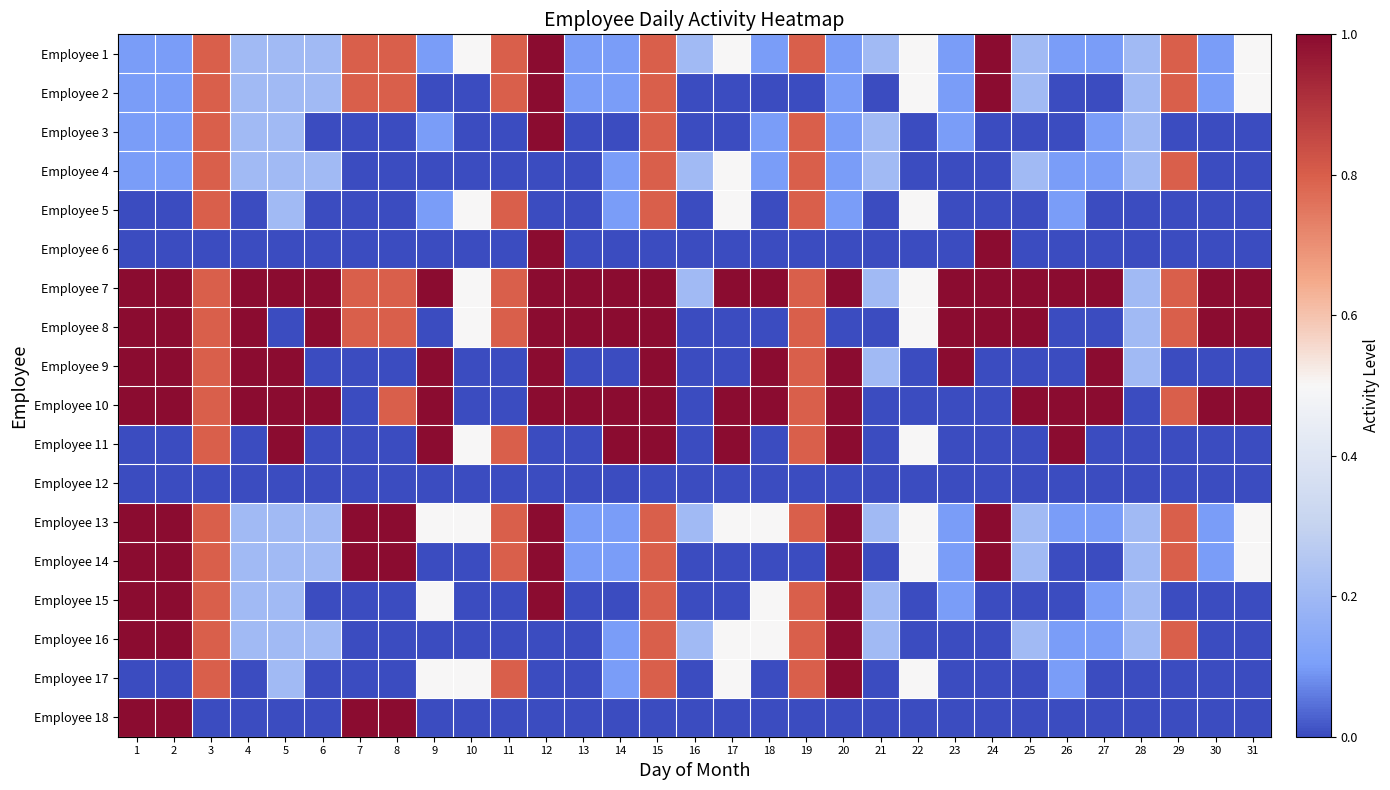

Reading left to right, transcribe all the data shown in this chart.

Employee 1: 1=0.1	2=0.1	3=0.8	4=0.2	5=0.2	6=0.2	7=0.8	8=0.8	9=0.1	10=0.5	11=0.8	12=1.0	13=0.1	14=0.1	15=0.8	16=0.2	17=0.5	18=0.1	19=0.8	20=0.1	21=0.2	22=0.5	23=0.1	24=1.0	25=0.2	26=0.1	27=0.1	28=0.2	29=0.8	30=0.1	31=0.5
Employee 2: 1=0.1	2=0.1	3=0.8	4=0.2	5=0.2	6=0.2	7=0.8	8=0.8	9=0.0	10=0.0	11=0.8	12=1.0	13=0.1	14=0.1	15=0.8	16=0.0	17=0.0	18=0.0	19=0.0	20=0.1	21=0.0	22=0.5	23=0.1	24=1.0	25=0.2	26=0.0	27=0.0	28=0.2	29=0.8	30=0.1	31=0.5
Employee 3: 1=0.1	2=0.1	3=0.8	4=0.2	5=0.2	6=0.0	7=0.0	8=0.0	9=0.1	10=0.0	11=0.0	12=1.0	13=0.0	14=0.0	15=0.8	16=0.0	17=0.0	18=0.1	19=0.8	20=0.1	21=0.2	22=0.0	23=0.1	24=0.0	25=0.0	26=0.0	27=0.1	28=0.2	29=0.0	30=0.0	31=0.0
Employee 4: 1=0.1	2=0.1	3=0.8	4=0.2	5=0.2	6=0.2	7=0.0	8=0.0	9=0.0	10=0.0	11=0.0	12=0.0	13=0.0	14=0.1	15=0.8	16=0.2	17=0.5	18=0.1	19=0.8	20=0.1	21=0.2	22=0.0	23=0.0	24=0.0	25=0.2	26=0.1	27=0.1	28=0.2	29=0.8	30=0.0	31=0.0
Employee 5: 1=0.0	2=0.0	3=0.8	4=0.0	5=0.2	6=0.0	7=0.0	8=0.0	9=0.1	10=0.5	11=0.8	12=0.0	13=0.0	14=0.1	15=0.8	16=0.0	17=0.5	18=0.0	19=0.8	20=0.1	21=0.0	22=0.5	23=0.0	24=0.0	25=0.0	26=0.1	27=0.0	28=0.0	29=0.0	30=0.0	31=0.0
Employee 6: 1=0.0	2=0.0	3=0.0	4=0.0	5=0.0	6=0.0	7=0.0	8=0.0	9=0.0	10=0.0	11=0.0	12=1.0	13=0.0	14=0.0	15=0.0	16=0.0	17=0.0	18=0.0	19=0.0	20=0.0	21=0.0	22=0.0	23=0.0	24=1.0	25=0.0	26=0.0	27=0.0	28=0.0	29=0.0	30=0.0	31=0.0
Employee 7: 1=1.0	2=1.0	3=0.8	4=1.0	5=1.0	6=1.0	7=0.8	8=0.8	9=1.0	10=0.5	11=0.8	12=1.0	13=1.0	14=1.0	15=1.0	16=0.2	17=1.0	18=1.0	19=0.8	20=1.0	21=0.2	22=0.5	23=1.0	24=1.0	25=1.0	26=1.0	27=1.0	28=0.2	29=0.8	30=1.0	31=1.0
Employee 8: 1=1.0	2=1.0	3=0.8	4=1.0	5=0.0	6=1.0	7=0.8	8=0.8	9=0.0	10=0.5	11=0.8	12=1.0	13=1.0	14=1.0	15=1.0	16=0.0	17=0.0	18=0.0	19=0.8	20=0.0	21=0.0	22=0.5	23=1.0	24=1.0	25=1.0	26=0.0	27=0.0	28=0.2	29=0.8	30=1.0	31=1.0
Employee 9: 1=1.0	2=1.0	3=0.8	4=1.0	5=1.0	6=0.0	7=0.0	8=0.0	9=1.0	10=0.0	11=0.0	12=1.0	13=0.0	14=0.0	15=1.0	16=0.0	17=0.0	18=1.0	19=0.8	20=1.0	21=0.2	22=0.0	23=1.0	24=0.0	25=0.0	26=0.0	27=1.0	28=0.2	29=0.0	30=0.0	31=0.0
Employee 10: 1=1.0	2=1.0	3=0.8	4=1.0	5=1.0	6=1.0	7=0.0	8=0.8	9=1.0	10=0.0	11=0.0	12=1.0	13=1.0	14=1.0	15=1.0	16=0.0	17=1.0	18=1.0	19=0.8	20=1.0	21=0.0	22=0.0	23=0.0	24=0.0	25=1.0	26=1.0	27=1.0	28=0.0	29=0.8	30=1.0	31=1.0
Employee 11: 1=0.0	2=0.0	3=0.8	4=0.0	5=1.0	6=0.0	7=0.0	8=0.0	9=1.0	10=0.5	11=0.8	12=0.0	13=0.0	14=1.0	15=1.0	16=0.0	17=1.0	18=0.0	19=0.8	20=1.0	21=0.0	22=0.5	23=0.0	24=0.0	25=0.0	26=1.0	27=0.0	28=0.0	29=0.0	30=0.0	31=0.0
Employee 12: 1=0.0	2=0.0	3=0.0	4=0.0	5=0.0	6=0.0	7=0.0	8=0.0	9=0.0	10=0.0	11=0.0	12=0.0	13=0.0	14=0.0	15=0.0	16=0.0	17=0.0	18=0.0	19=0.0	20=0.0	21=0.0	22=0.0	23=0.0	24=0.0	25=0.0	26=0.0	27=0.0	28=0.0	29=0.0	30=0.0	31=0.0
Employee 13: 1=1.0	2=1.0	3=0.8	4=0.2	5=0.2	6=0.2	7=1.0	8=1.0	9=0.5	10=0.5	11=0.8	12=1.0	13=0.1	14=0.1	15=0.8	16=0.2	17=0.5	18=0.5	19=0.8	20=1.0	21=0.2	22=0.5	23=0.1	24=1.0	25=0.2	26=0.1	27=0.1	28=0.2	29=0.8	30=0.1	31=0.5
Employee 14: 1=1.0	2=1.0	3=0.8	4=0.2	5=0.2	6=0.2	7=1.0	8=1.0	9=0.0	10=0.0	11=0.8	12=1.0	13=0.1	14=0.1	15=0.8	16=0.0	17=0.0	18=0.0	19=0.0	20=1.0	21=0.0	22=0.5	23=0.1	24=1.0	25=0.2	26=0.0	27=0.0	28=0.2	29=0.8	30=0.1	31=0.5
Employee 15: 1=1.0	2=1.0	3=0.8	4=0.2	5=0.2	6=0.0	7=0.0	8=0.0	9=0.5	10=0.0	11=0.0	12=1.0	13=0.0	14=0.0	15=0.8	16=0.0	17=0.0	18=0.5	19=0.8	20=1.0	21=0.2	22=0.0	23=0.1	24=0.0	25=0.0	26=0.0	27=0.1	28=0.2	29=0.0	30=0.0	31=0.0
Employee 16: 1=1.0	2=1.0	3=0.8	4=0.2	5=0.2	6=0.2	7=0.0	8=0.0	9=0.0	10=0.0	11=0.0	12=0.0	13=0.0	14=0.1	15=0.8	16=0.2	17=0.5	18=0.5	19=0.8	20=1.0	21=0.2	22=0.0	23=0.0	24=0.0	25=0.2	26=0.1	27=0.1	28=0.2	29=0.8	30=0.0	31=0.0
Employee 17: 1=0.0	2=0.0	3=0.8	4=0.0	5=0.2	6=0.0	7=0.0	8=0.0	9=0.5	10=0.5	11=0.8	12=0.0	13=0.0	14=0.1	15=0.8	16=0.0	17=0.5	18=0.0	19=0.8	20=1.0	21=0.0	22=0.5	23=0.0	24=0.0	25=0.0	26=0.1	27=0.0	28=0.0	29=0.0	30=0.0	31=0.0
Employee 18: 1=1.0	2=1.0	3=0.0	4=0.0	5=0.0	6=0.0	7=1.0	8=1.0	9=0.0	10=0.0	11=0.0	12=0.0	13=0.0	14=0.0	15=0.0	16=0.0	17=0.0	18=0.0	19=0.0	20=0.0	21=0.0	22=0.0	23=0.0	24=0.0	25=0.0	26=0.0	27=0.0	28=0.0	29=0.0	30=0.0	31=0.0